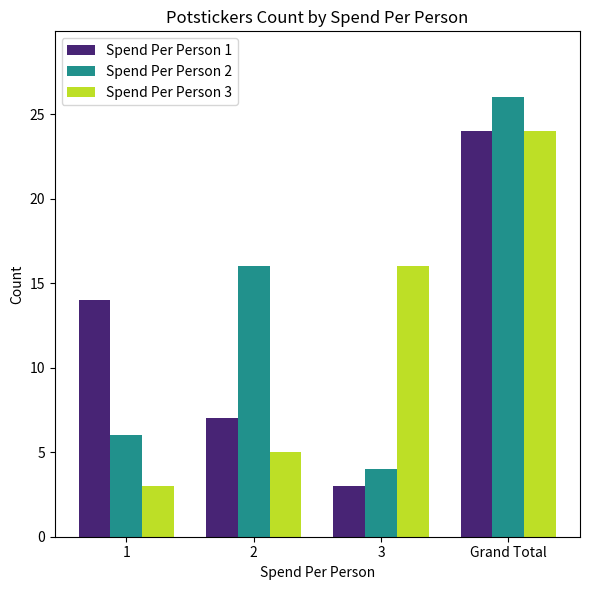

What is the value of the Spend Per Person 1 bar at the 2nd from the left?

7